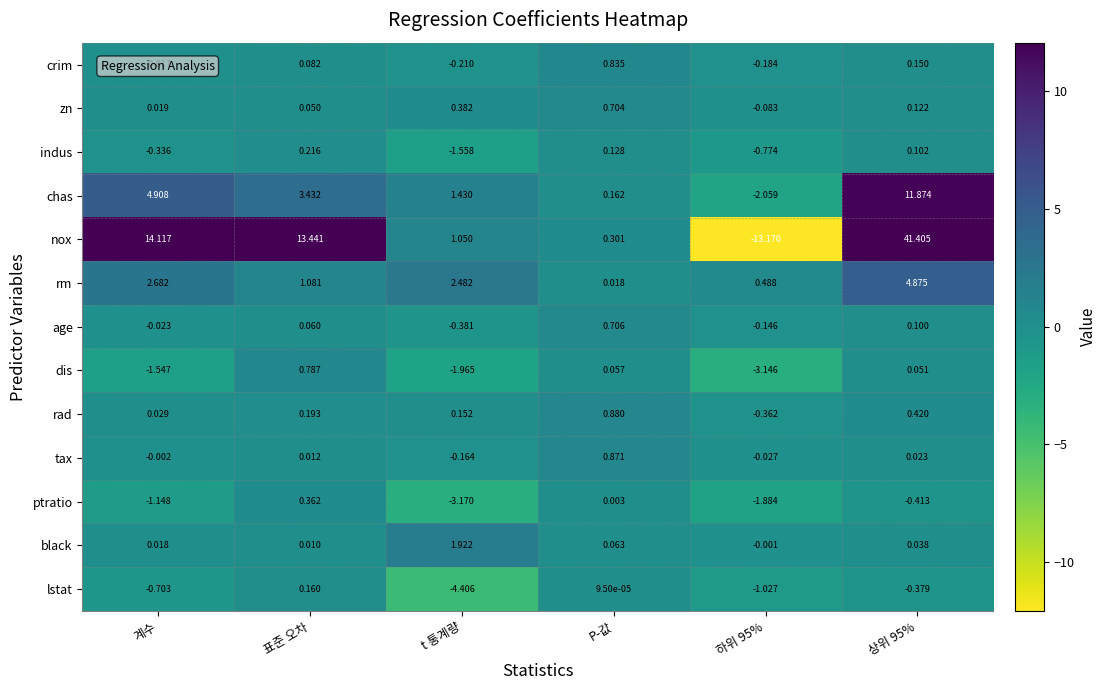

At which label does crim first exceed 0?

표준 오차